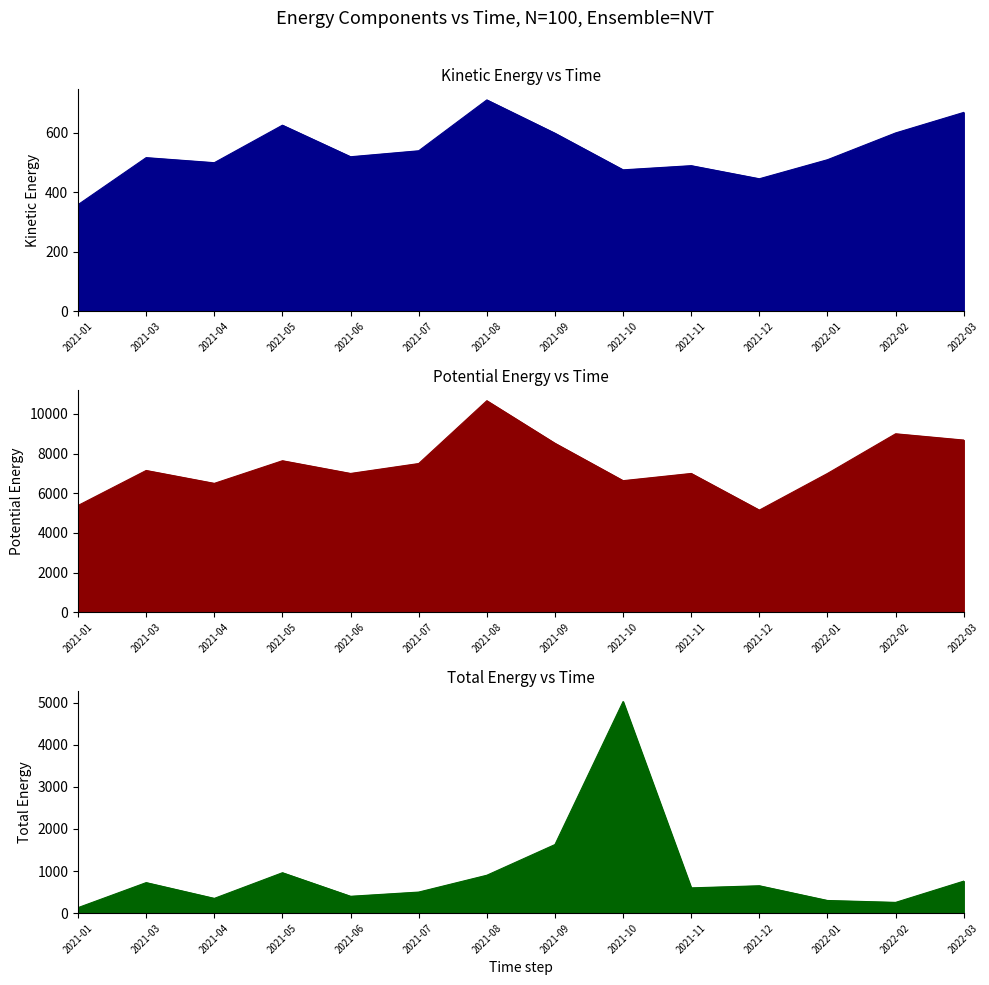

How many interior local peaks does the Precio promedio ponderado series have?

5